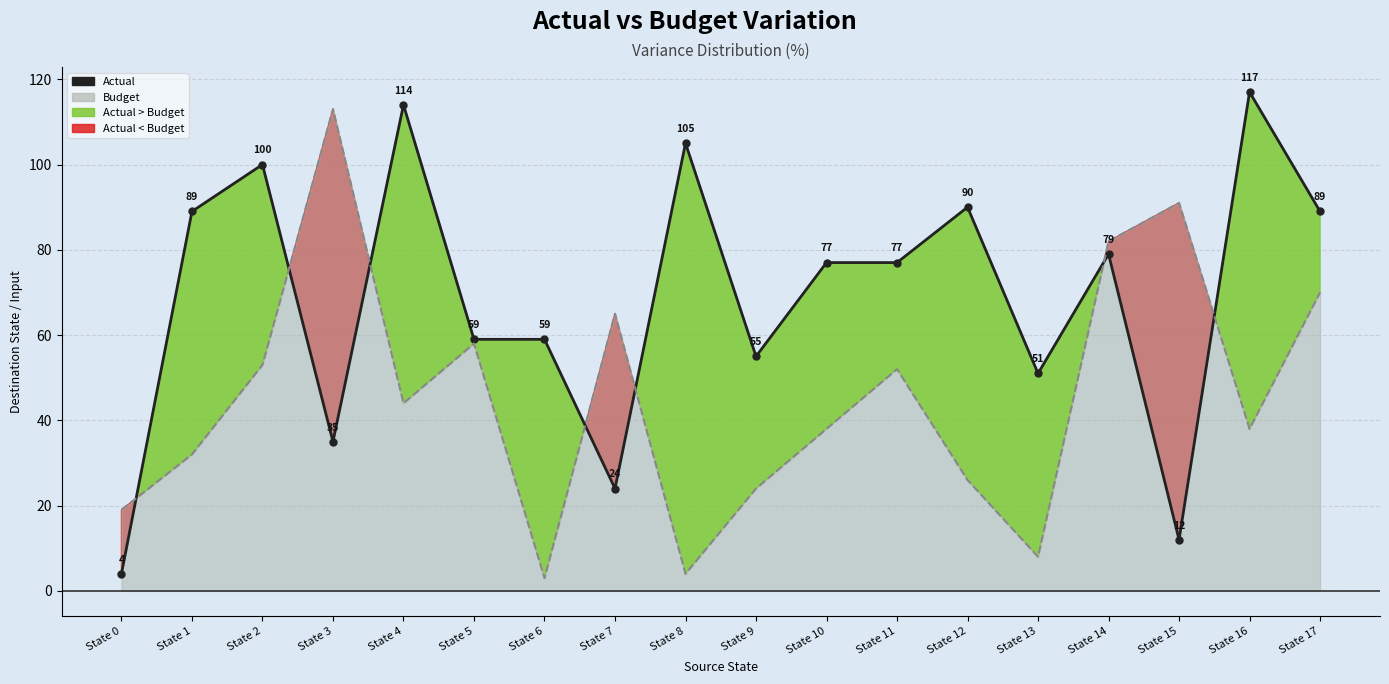

How many categories are shown in the chart?

18